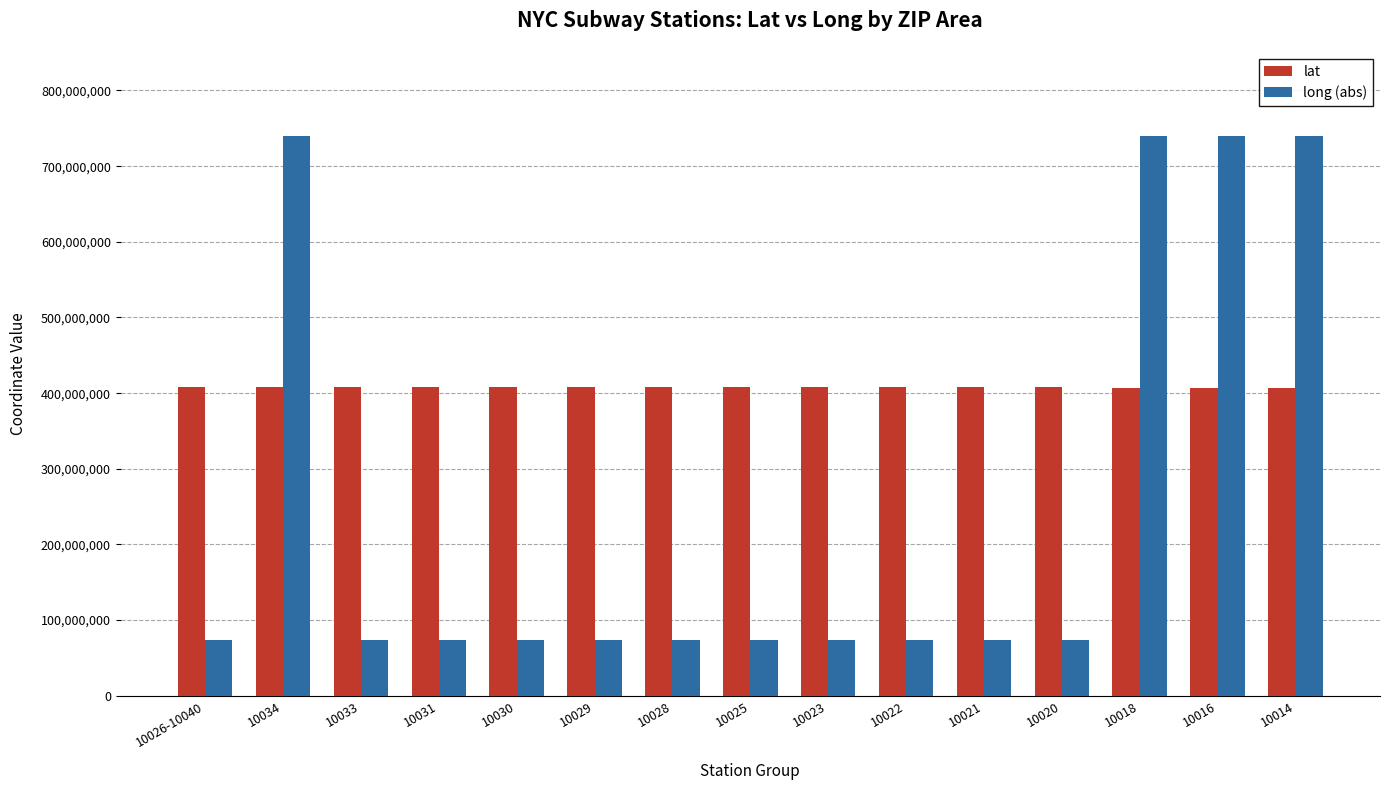

What is the total value across all series at 10021?

481628432